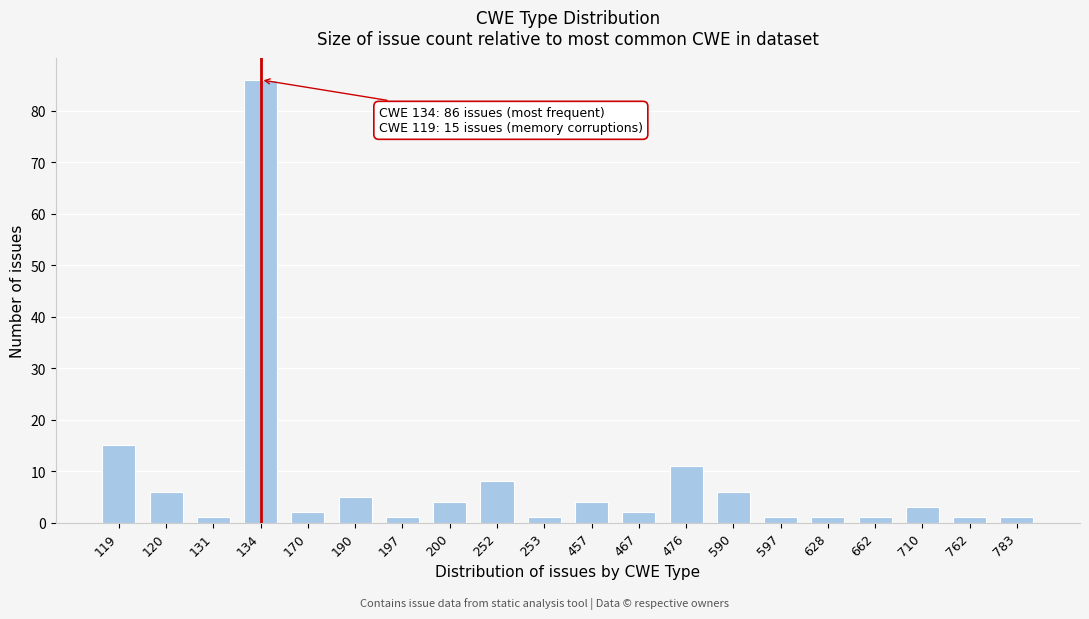

Reading left to right, extract all data points from this chart.

15	6	1	86	2	5	1	4	8	1	4	2	11	6	1	1	1	3	1	1